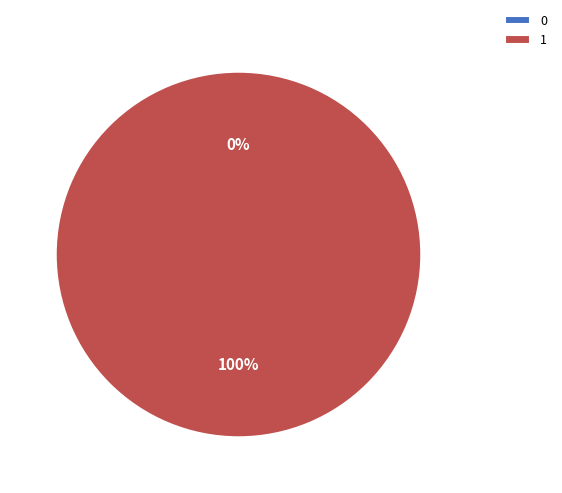

Combined, what portion of the pie is 1 and 0?

100.0%